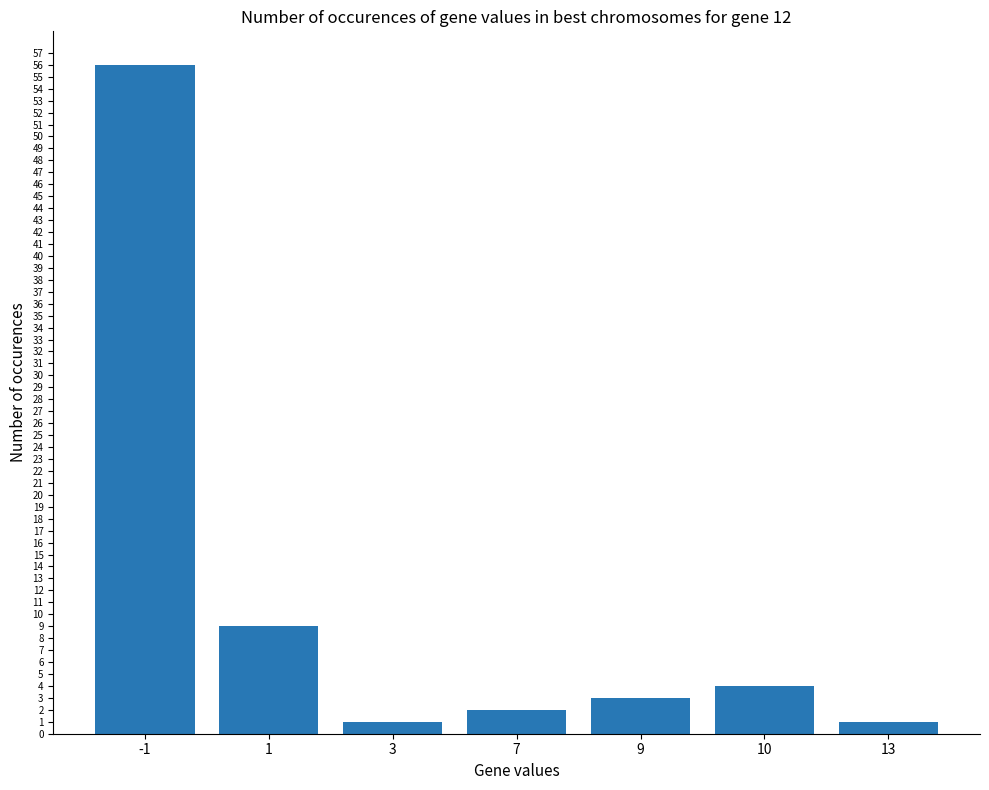

What is the sum of all values?

76